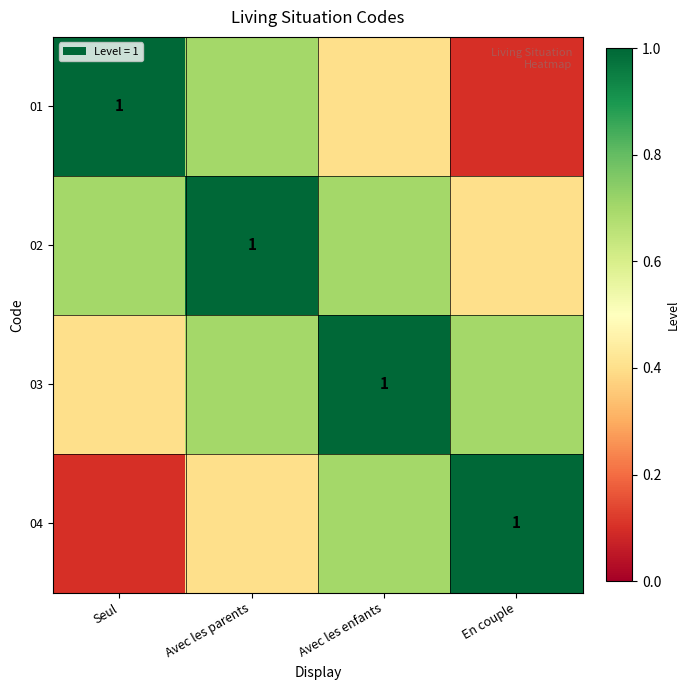

Is it true that 04 equals 1.7 at En couple?

False